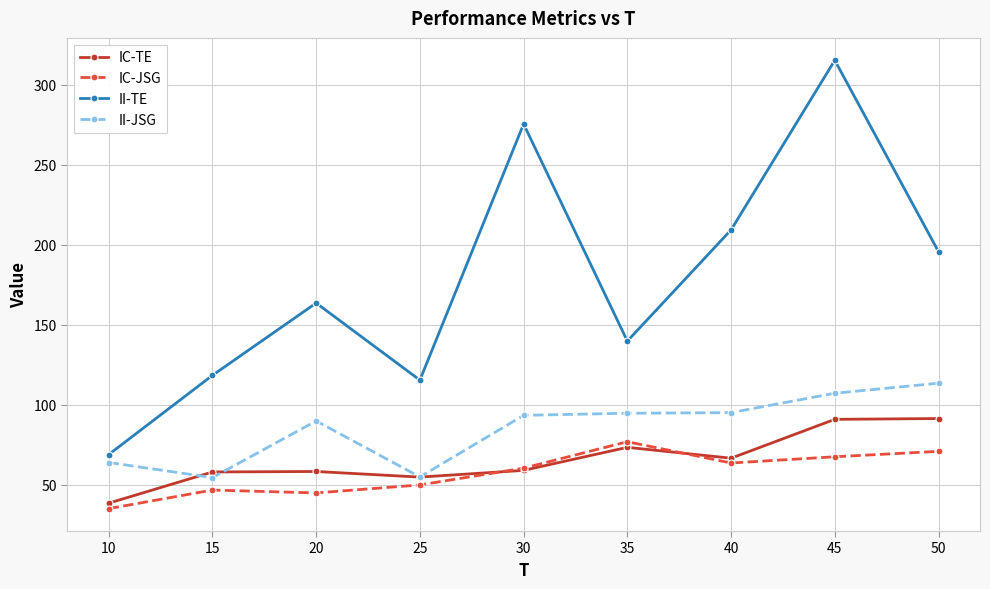

True or false: II-TE and IC-JSG cross at least once.

False